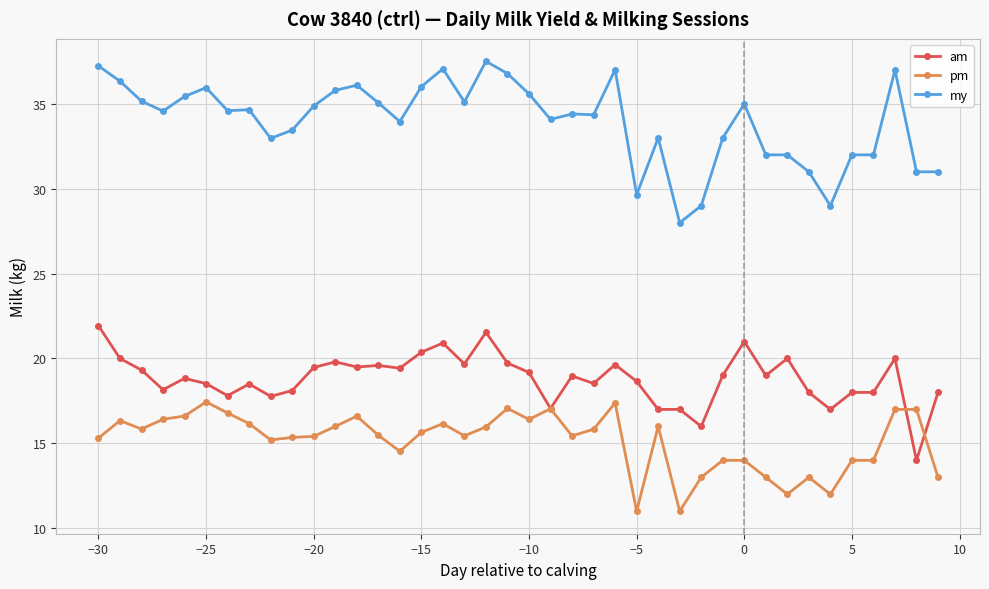

Does the chart display data point markers on the line(s)?

Yes